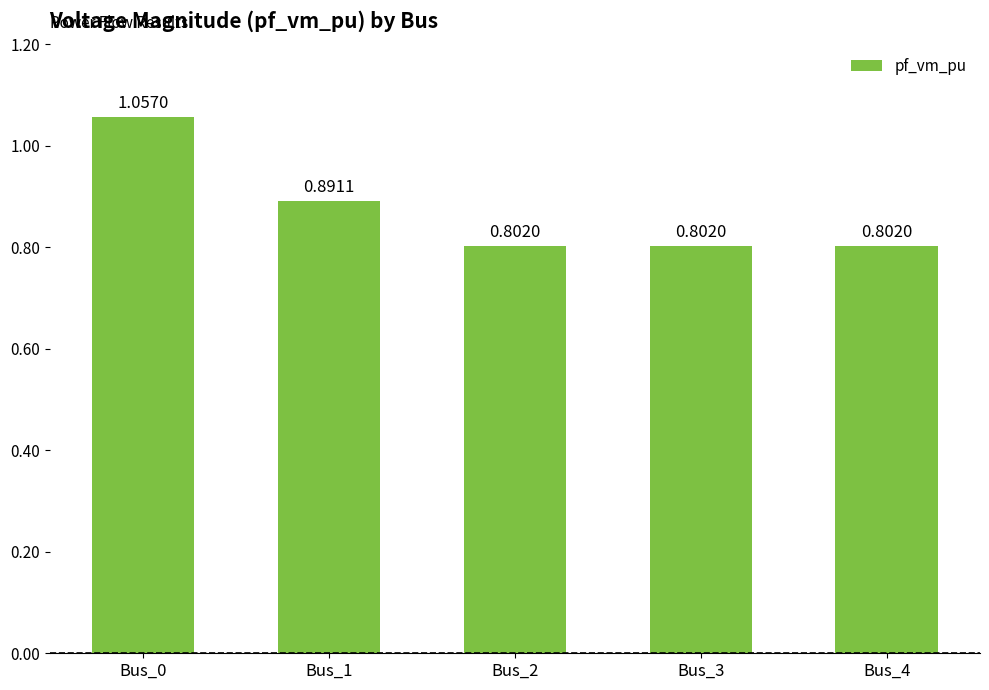

Between Bus_0 and Bus_2, which is larger?

Bus_0